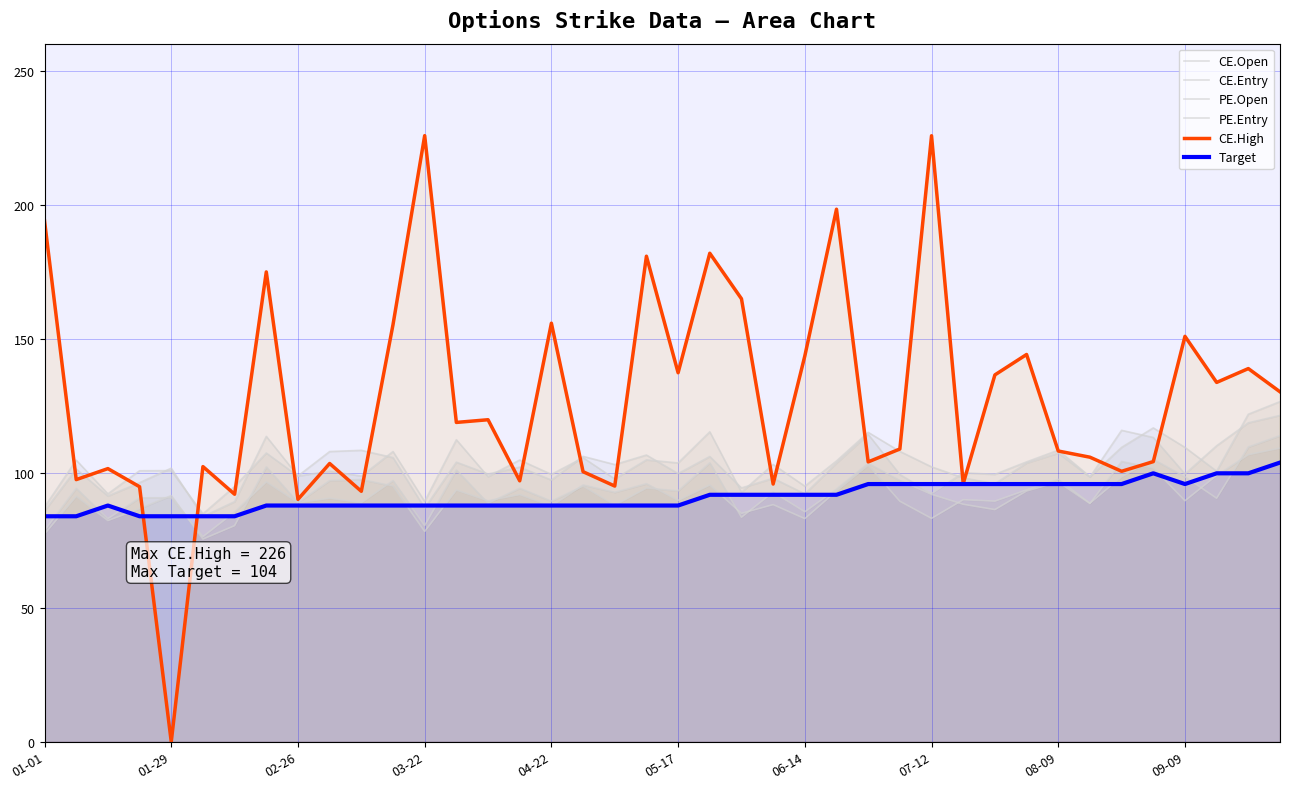

Reading left to right, extract all data points from this chart.

CE.Open: 87.5	104.9	92.3	101.0	101.0	84.9	95.1	107.5	99.0	100.8	99.0	108.1	89.5	112.5	98.8	105.0	99.6	105.8	97.9	105.0	103.8	115.5	93.0	103.3	95.2	104.6	115.2	108.2	102.4	98.3	96.1	103.8	107.5	98.6	116.0	113.3	99.8	110.2	118.8	121.5
CE.Entry: 78.7	94.4	83.1	90.9	90.9	76.4	85.6	96.8	89.1	90.7	89.1	97.3	80.5	101.2	88.9	94.5	89.6	95.2	88.1	94.5	93.5	103.9	83.7	93.0	85.7	94.1	103.7	97.3	92.2	88.5	86.5	93.4	96.8	88.7	104.4	102.0	89.8	99.2	106.9	109.4
PE.Open: 86.0	101.6	91.5	96.5	101.9	83.9	89.5	113.8	99.0	108.1	108.5	105.8	87.0	104.2	99.8	102.3	97.5	106.3	103.2	106.8	99.9	106.2	94.5	98.2	92.3	103.8	114.5	99.5	92.5	100.2	99.6	104.2	108.6	98.8	109.7	116.9	109.7	100.8	122.0	126.7
PE.Entry: 77.4	91.4	82.4	86.8	91.7	75.5	80.5	102.4	89.1	97.3	97.7	95.3	78.3	93.7	89.8	92.1	87.8	95.7	92.9	96.1	89.9	95.6	85.1	88.3	83.1	93.4	103.0	89.6	83.2	90.2	89.6	93.8	97.7	88.9	98.7	105.2	98.7	90.7	109.8	114.0
CE.High: 194.0	97.7	101.8	95.0	0.0	102.5	92.2	175.0	90.3	103.7	93.3	155.3	225.8	119.0	120.0	97.2	155.9	100.6	95.2	180.8	137.4	181.9	165.0	96.0	143.7	198.3	104.2	109.0	225.7	96.2	136.7	144.2	108.3	106.0	100.8	104.3	151.0	133.8	139.0	130.3
Target: 84.0	84.0	88.0	84.0	84.0	84.0	84.0	88.0	88.0	88.0	88.0	88.0	88.0	88.0	88.0	88.0	88.0	88.0	88.0	88.0	88.0	92.0	92.0	92.0	92.0	92.0	96.0	96.0	96.0	96.0	96.0	96.0	96.0	96.0	96.0	100.0	96.0	100.0	100.0	104.0